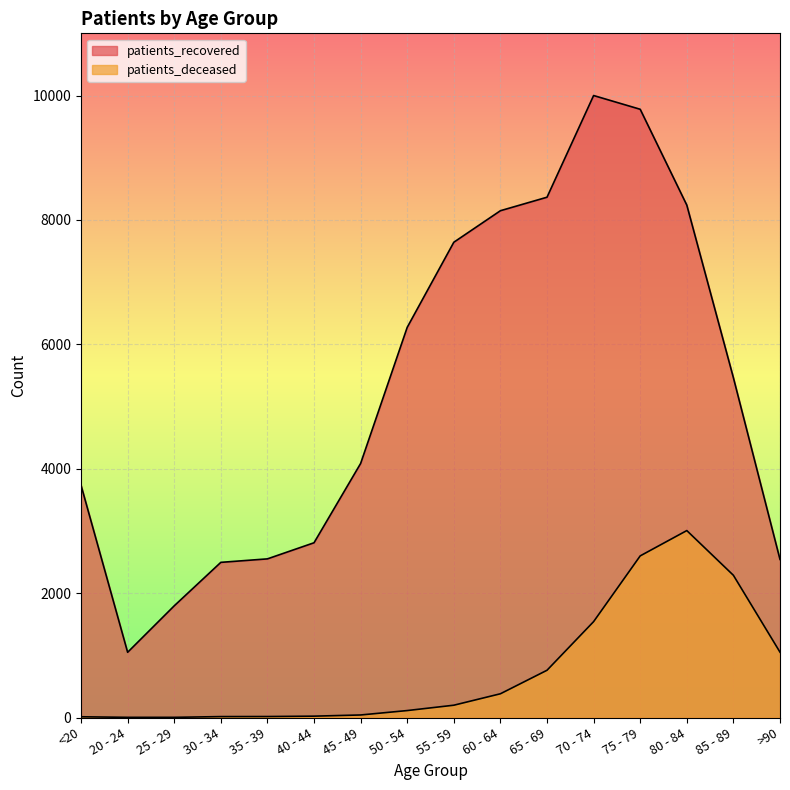

What value does the patients_deceased series have at 60 - 64, to the nearest 50?

400